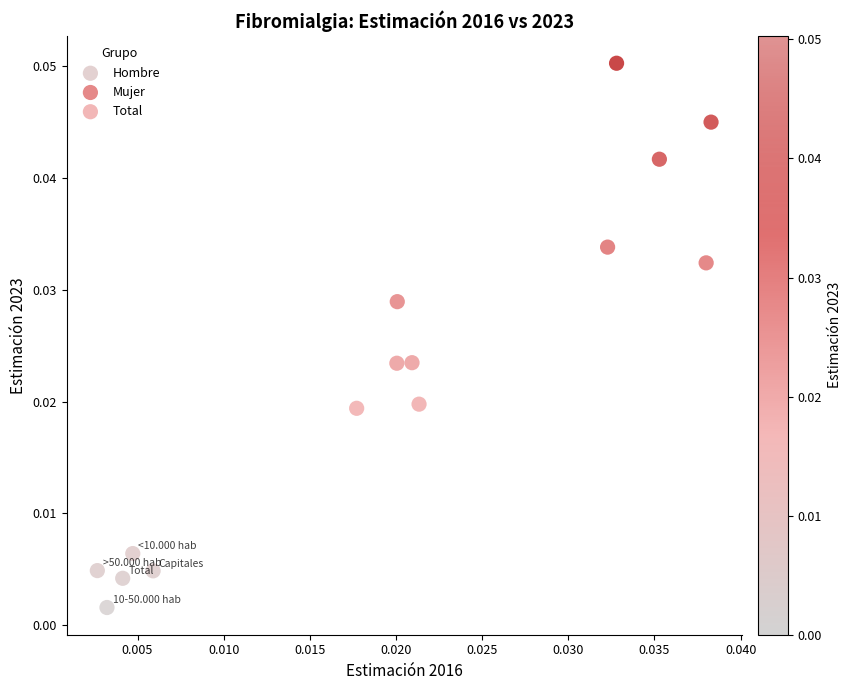

Which series contains the lowest Y value?

Hombre